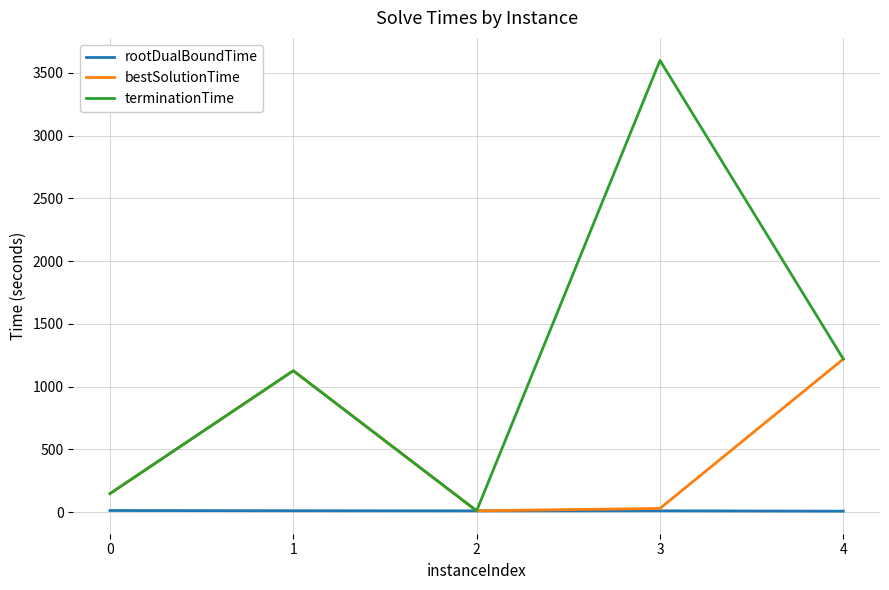

How many lines are shown in the chart?

3